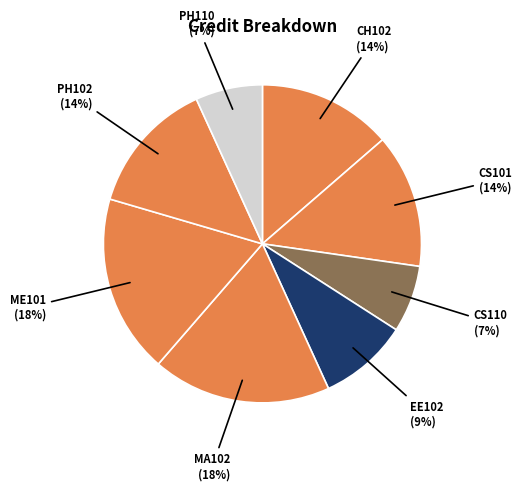

Is there any slice that represents more than half of the pie?

No